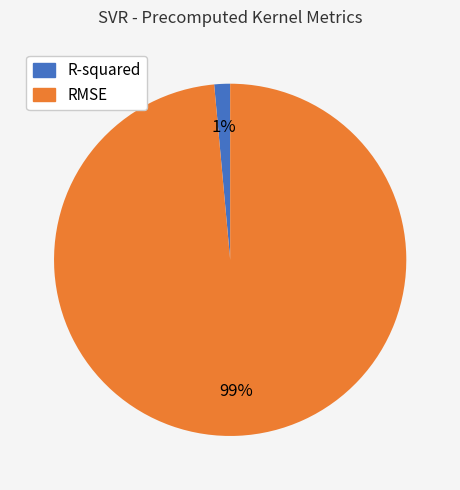

Is the sum of RMSE and R-squared greater than half?

Yes